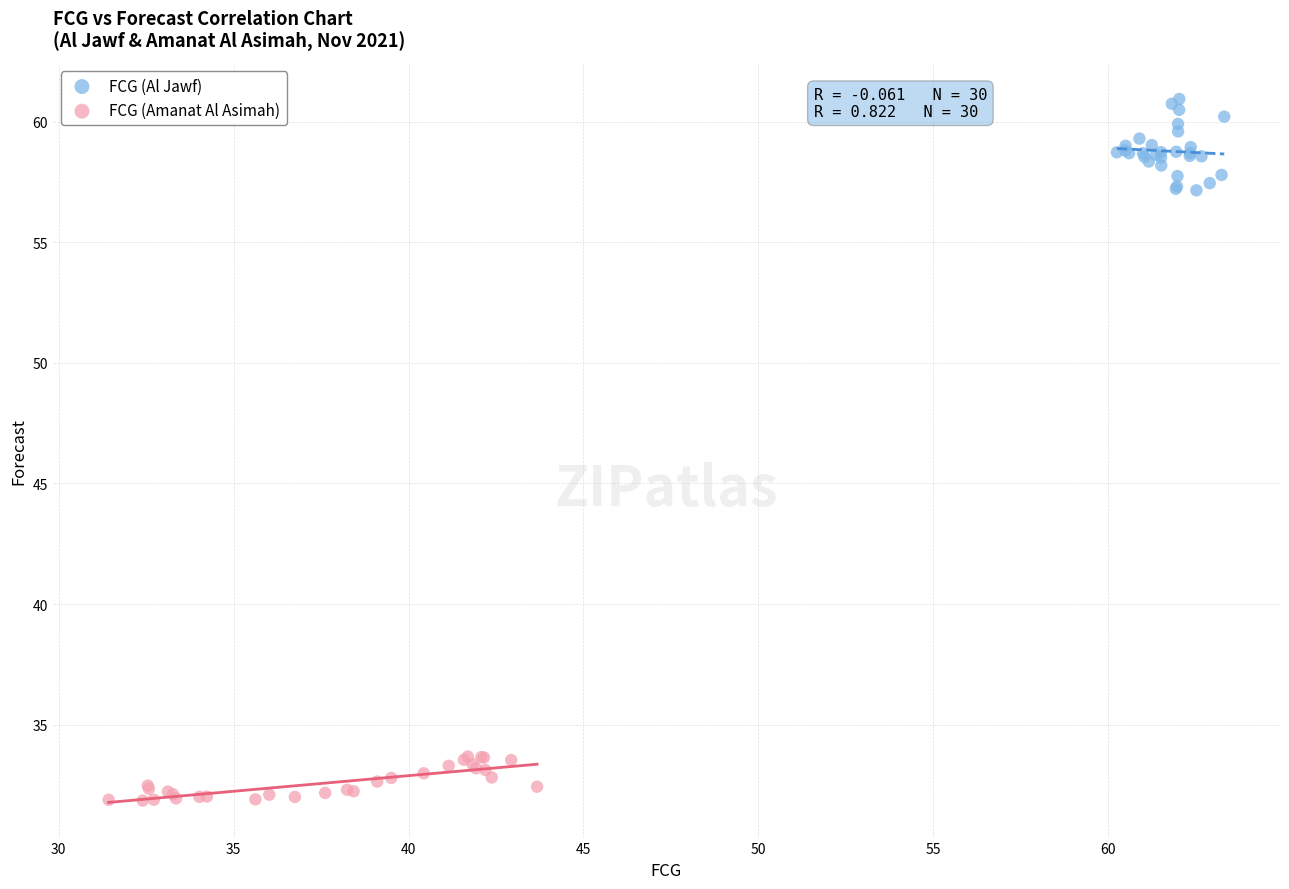

Which series reaches the minimum Y coordinate?

FCG (Amanat Al Asimah)